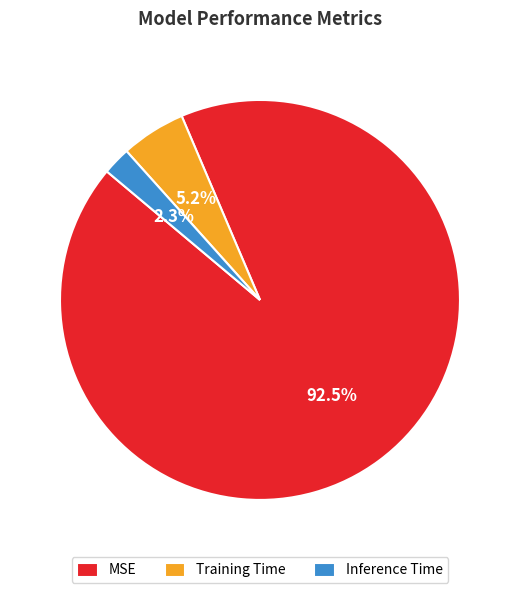

How many segments does this pie chart have?

3